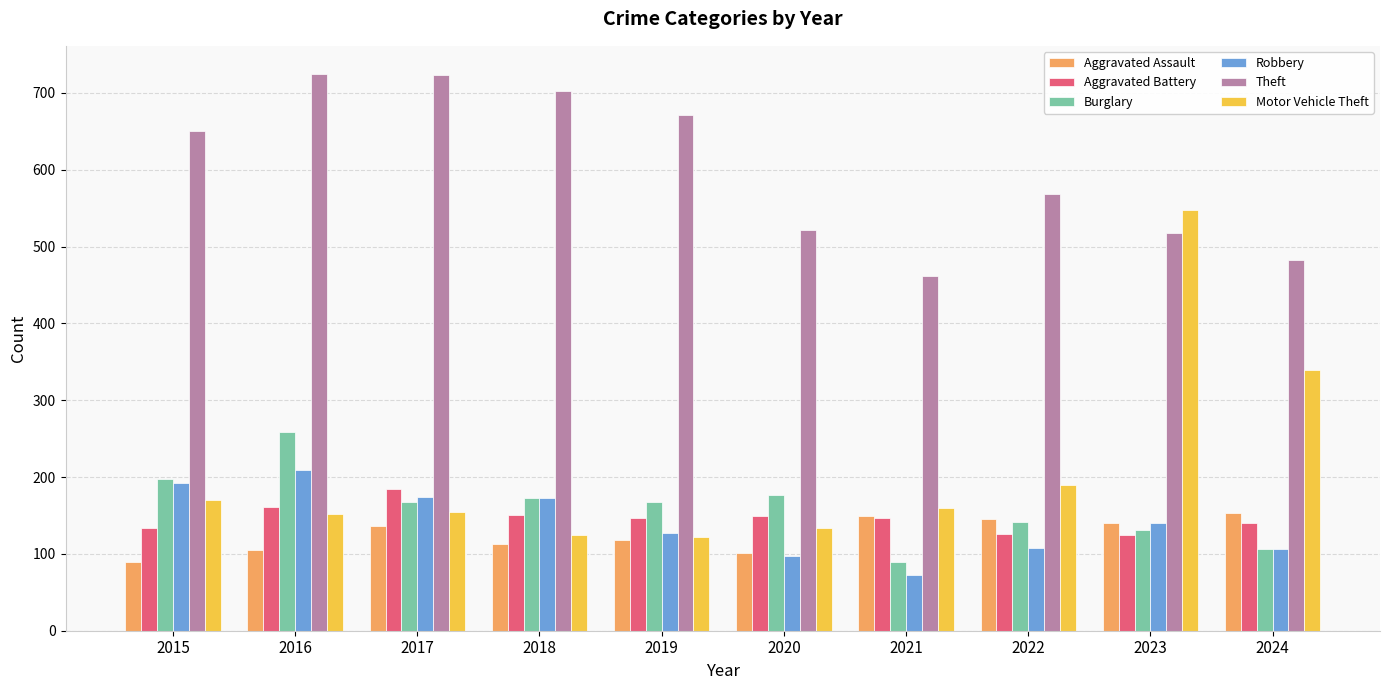

How many groups of bars are there?

10